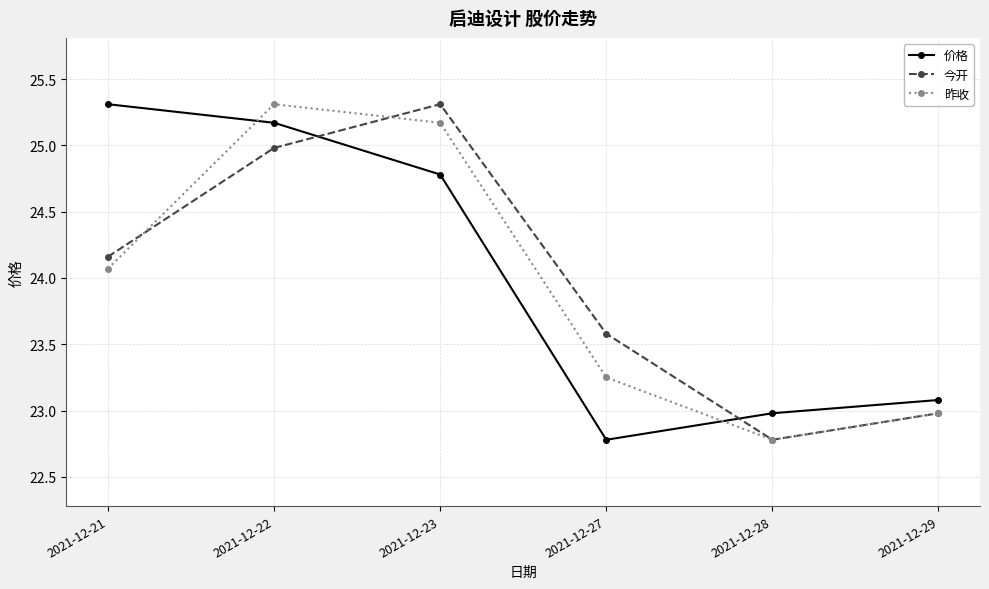

What is the minimum value shown in the chart?

22.8